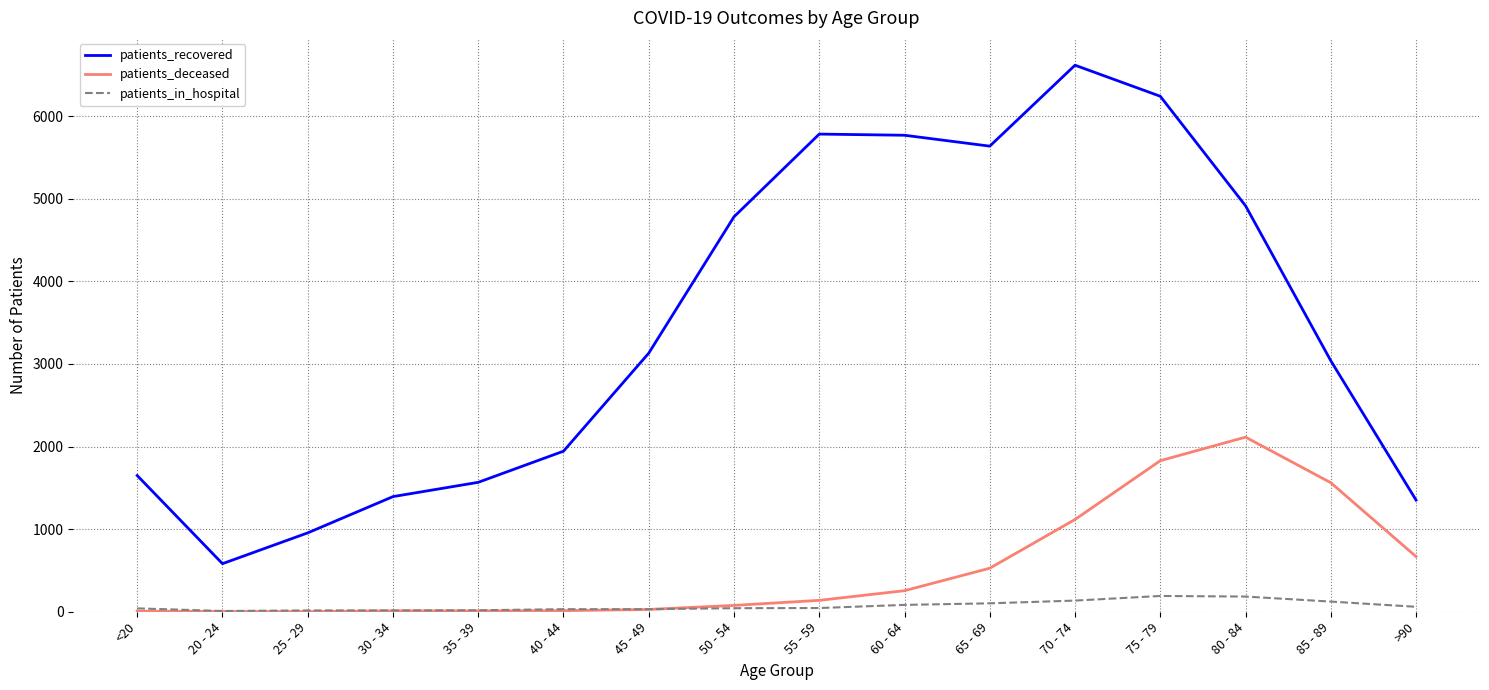

Between 35 - 39 and 70 - 74, which series saw the biggest shift?

patients_recovered